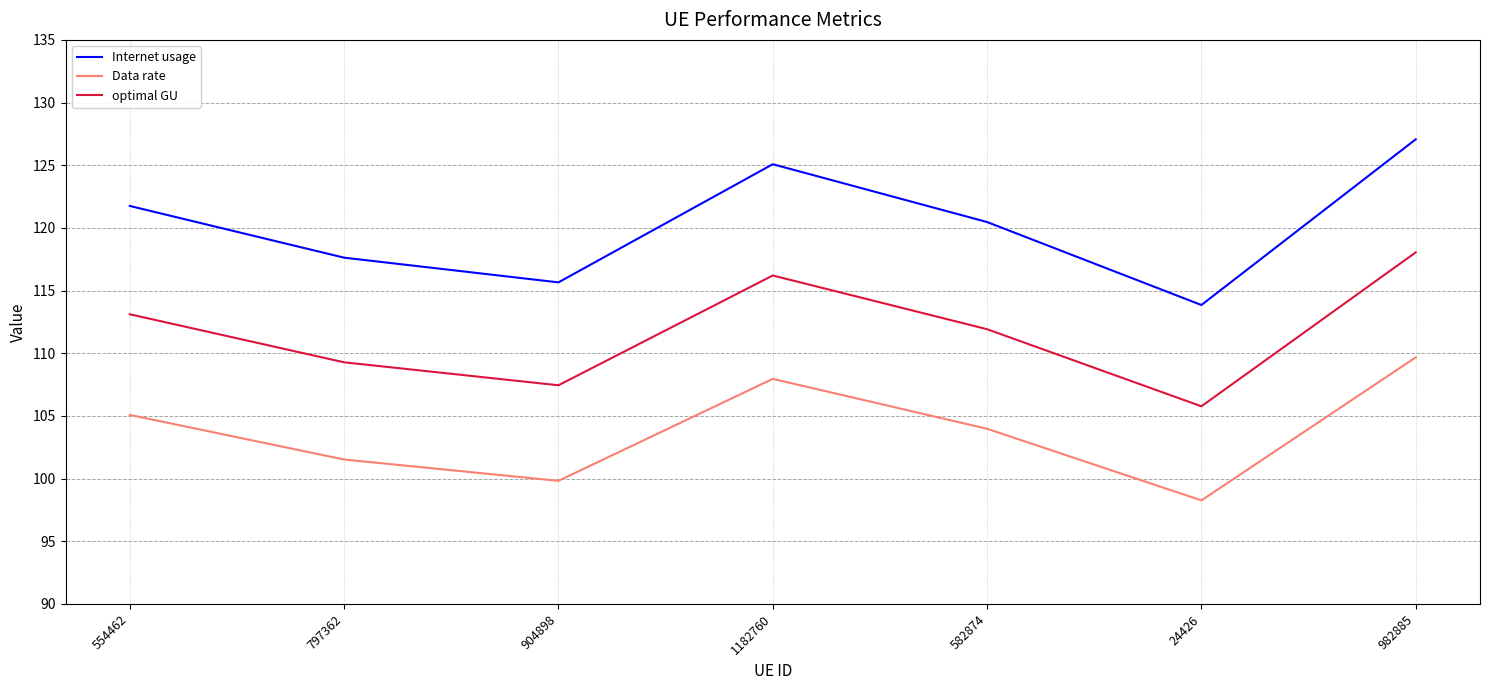

Rank the series at 904898 from lowest to highest value.

Data rate, optimal GU, Internet usage